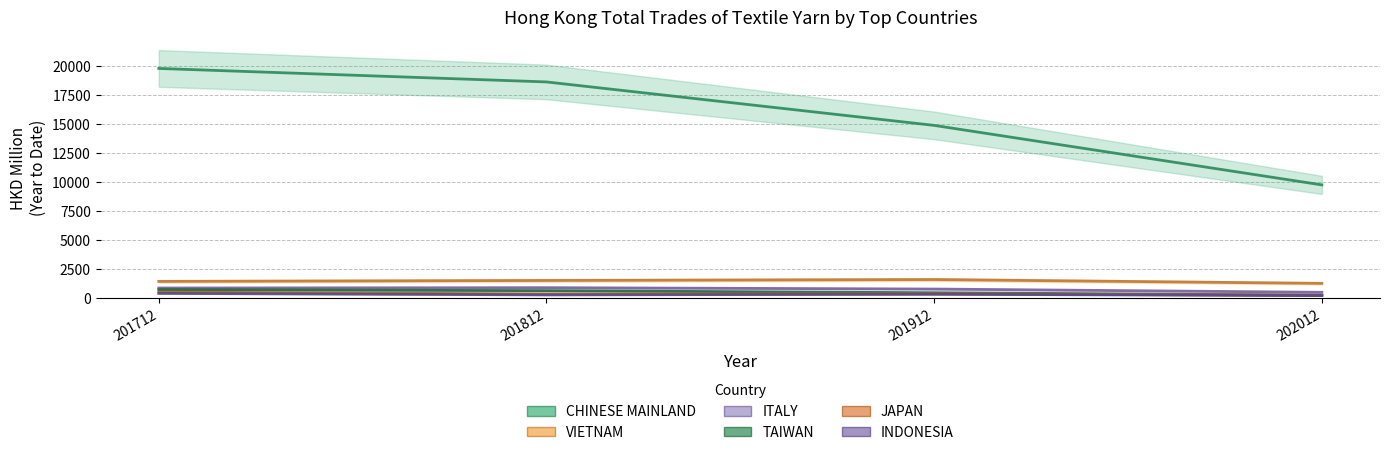

Rank the categories by ITALY value from highest to lowest.

201812, 201712, 201912, 202012